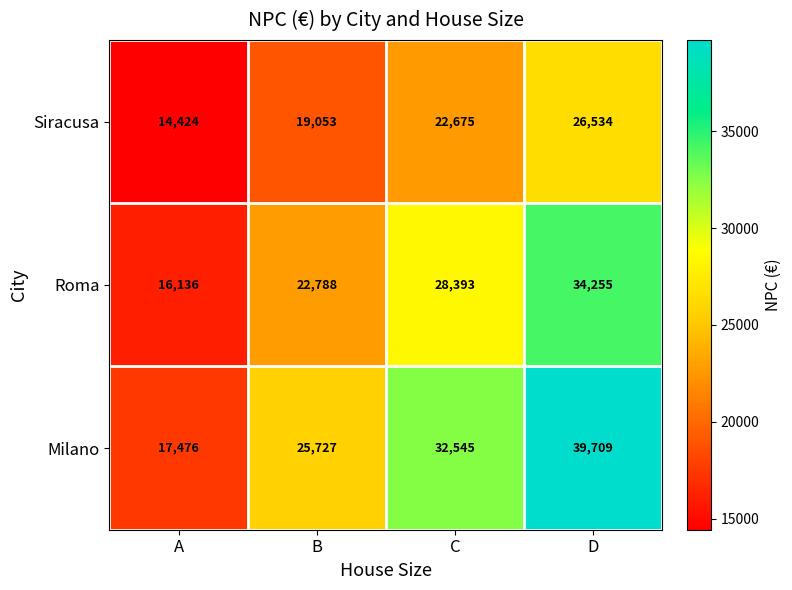

Reading left to right, list all the values displayed in this chart.

Siracusa: A=14424	B=19053	C=22675	D=26534
Roma: A=16136	B=22788	C=28393	D=34255
Milano: A=17476	B=25727	C=32545	D=39709